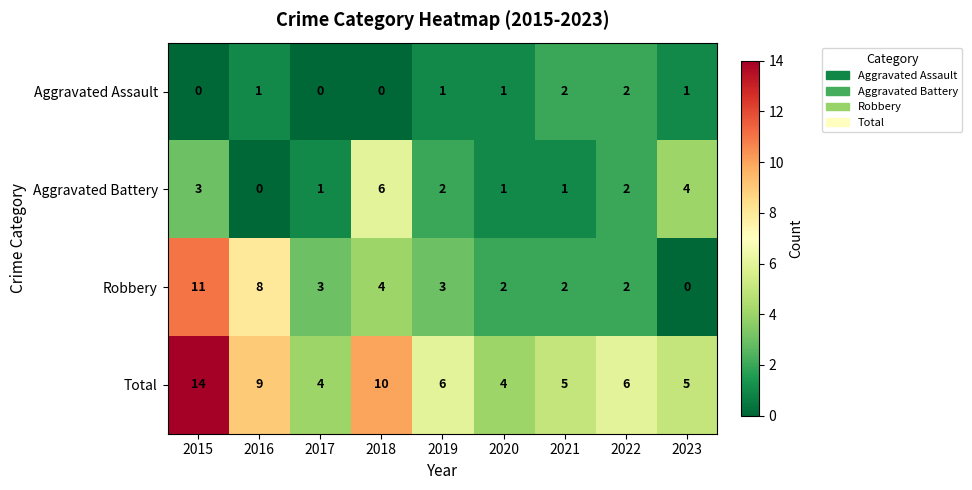

Count the number of data series in this chart.

4